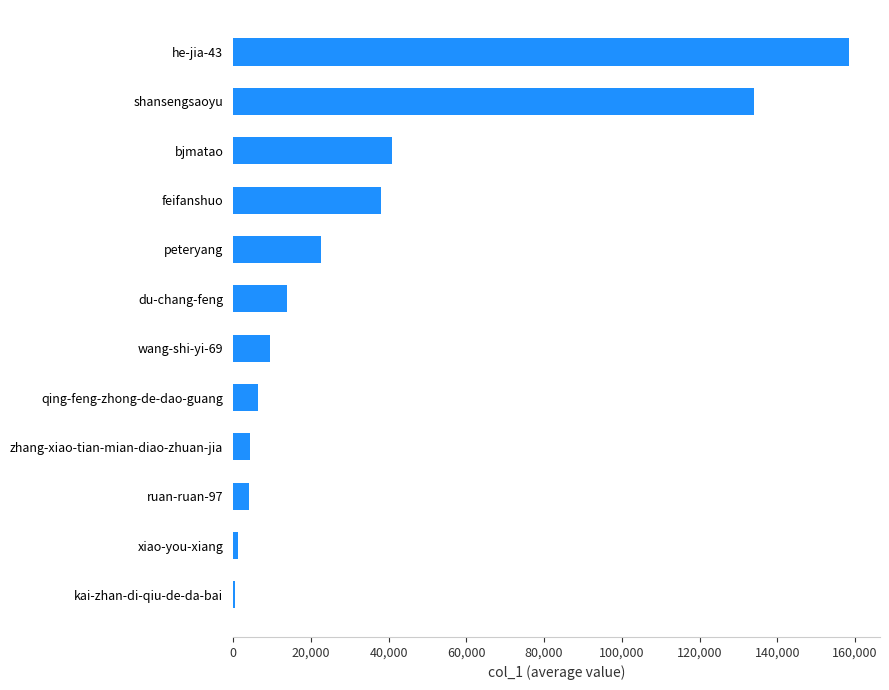

What is the maximum value shown in the chart?

158470